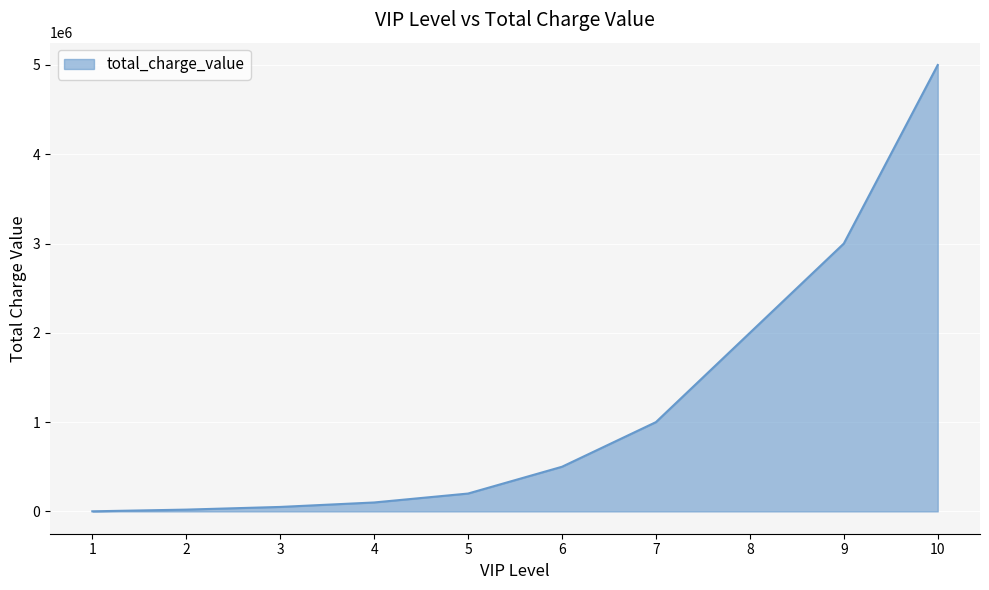

What is the maximum value shown in the chart?

5000000